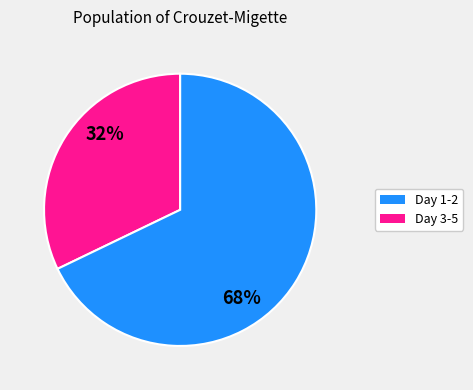

To the nearest percent, what is the average slice percentage?

50%